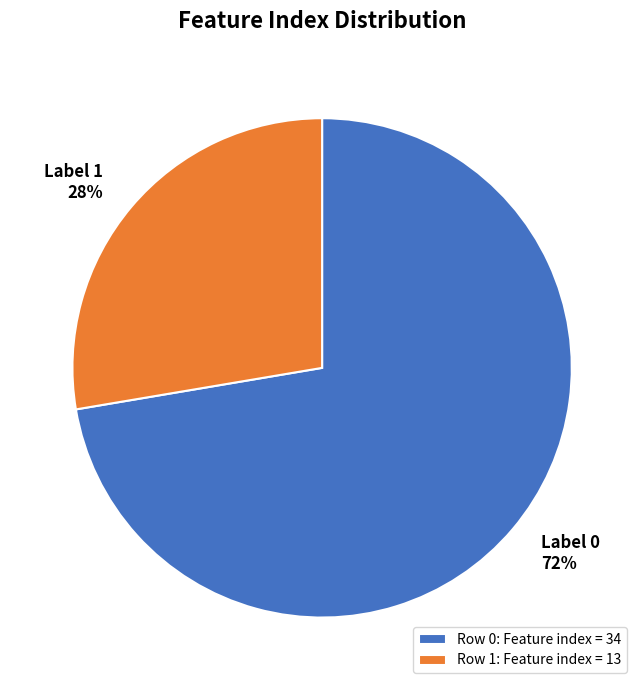

To the nearest percent, what percentage of the pie is Row 1: Feature index = 13?

28%